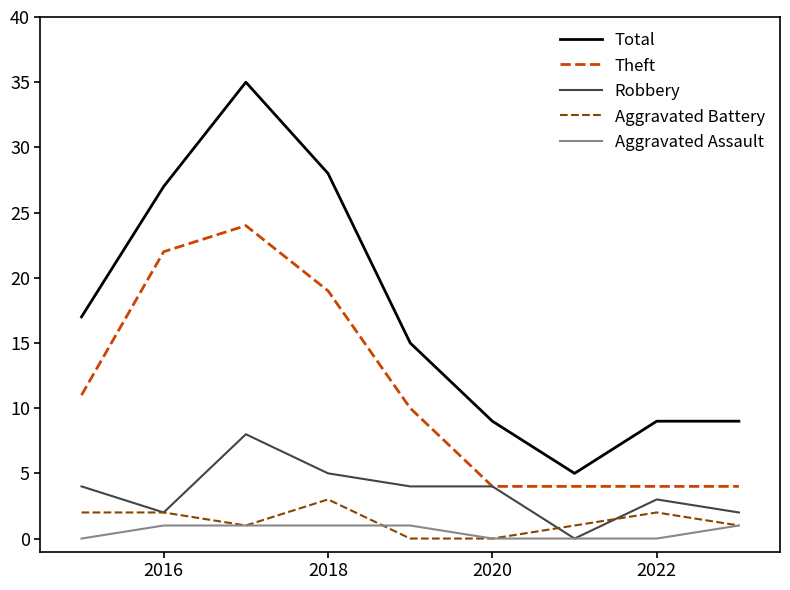

True or false: Aggravated Assault and Total intersect in this chart.

False